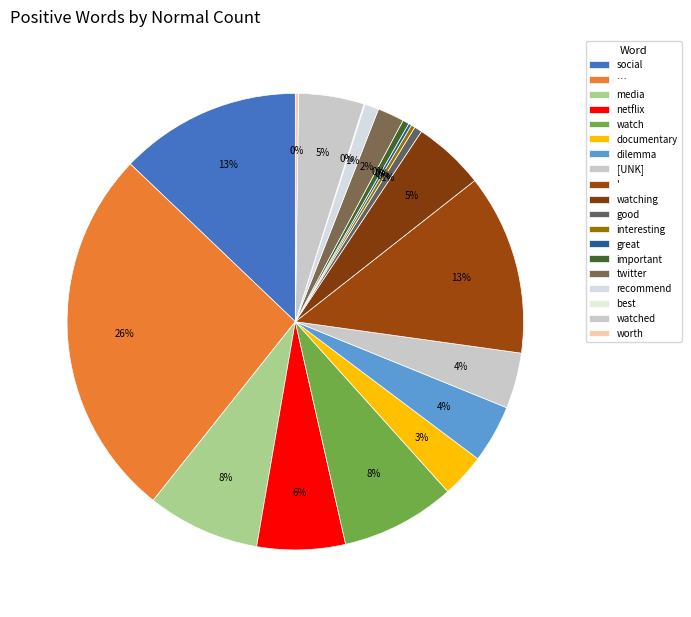

The important slice represents 0% of the pie. True or false?

True